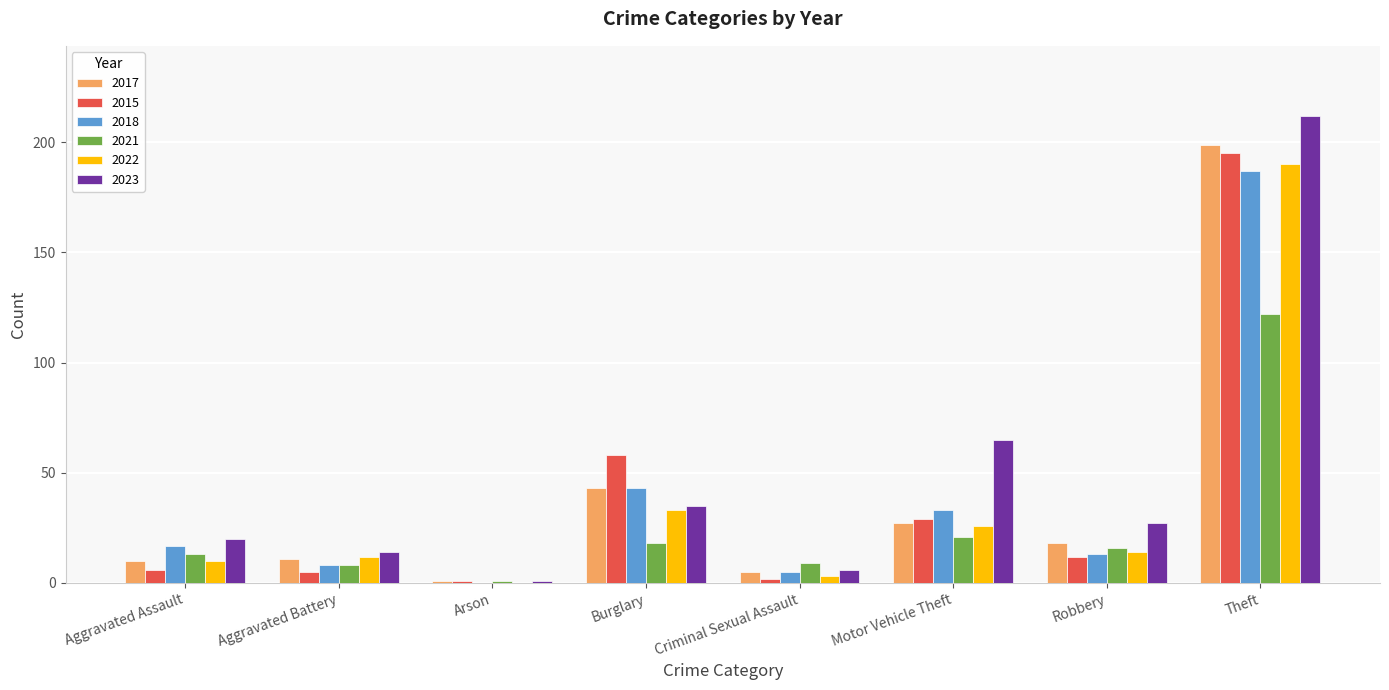

Is it true that 2017 equals 10 at Aggravated Assault?

True